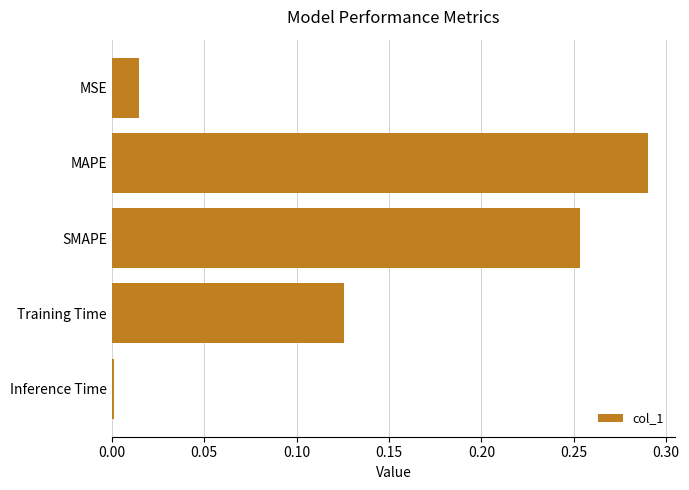

What is the label of the 2nd bar from the bottom?

Training Time